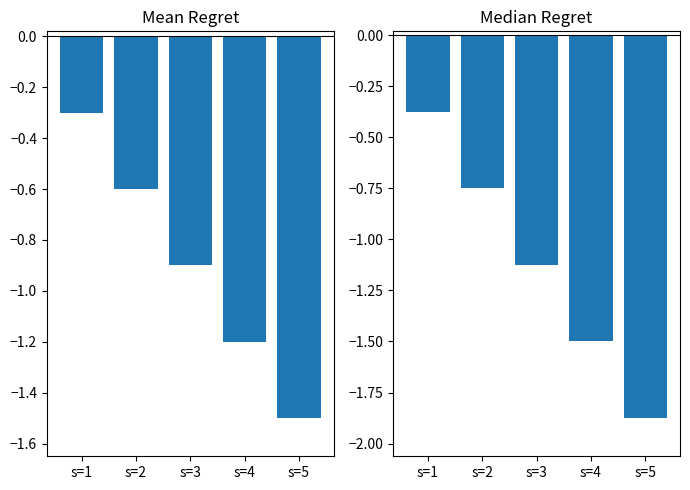

Where does the data first go above -1?

s=1